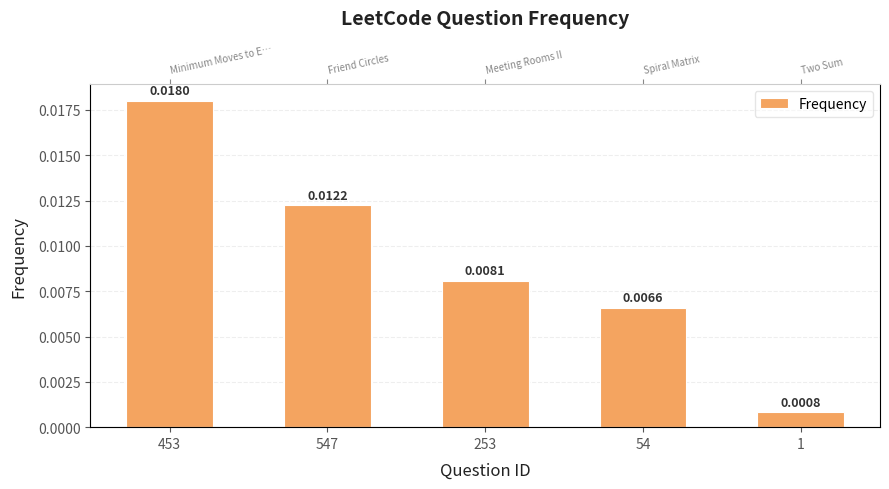

Rank the categories by value from highest to lowest.

453, 547, 253, 54, 1